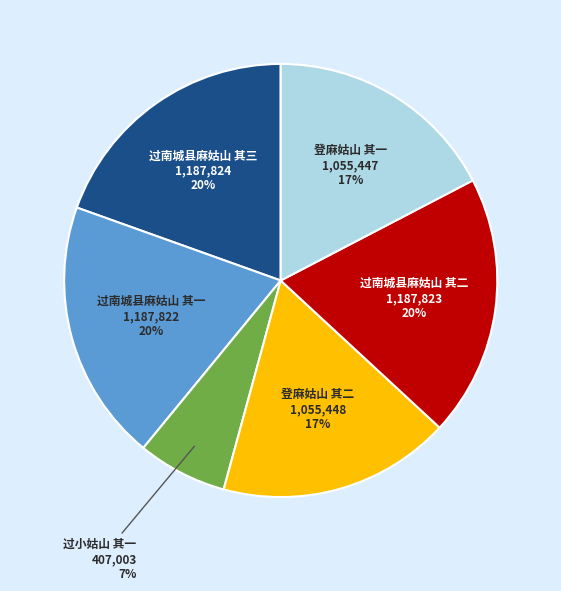

Between 过南城县麻姑山 其一 and 登麻姑山 其一, which is larger?

过南城县麻姑山 其一